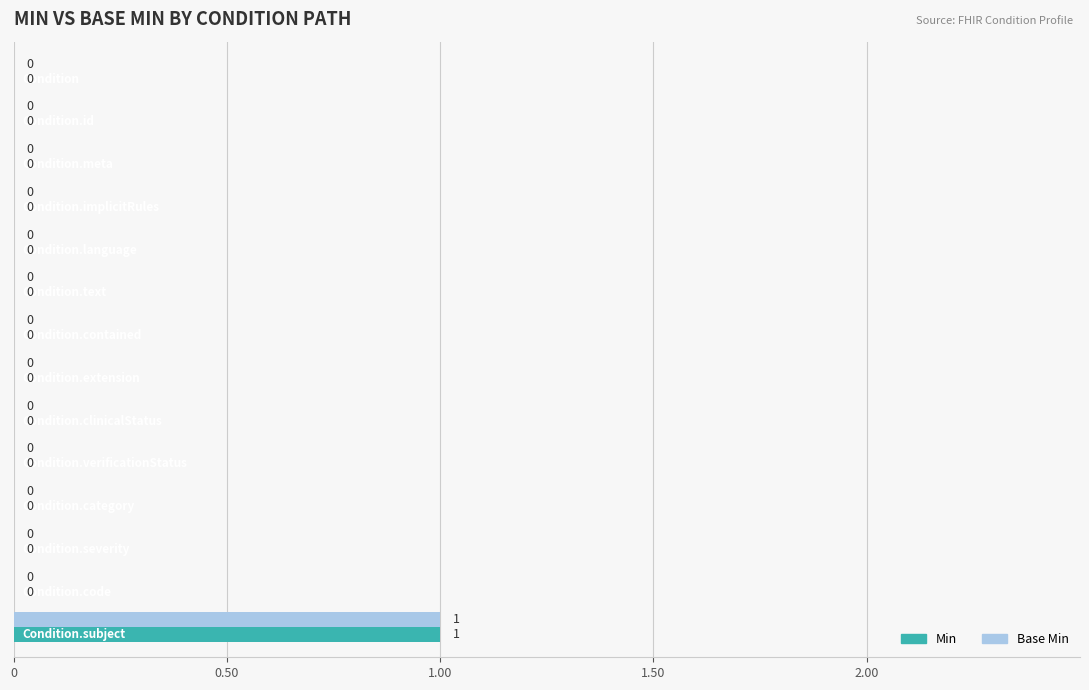

List the series in order of their peak value, lowest first.

Min, Base Min